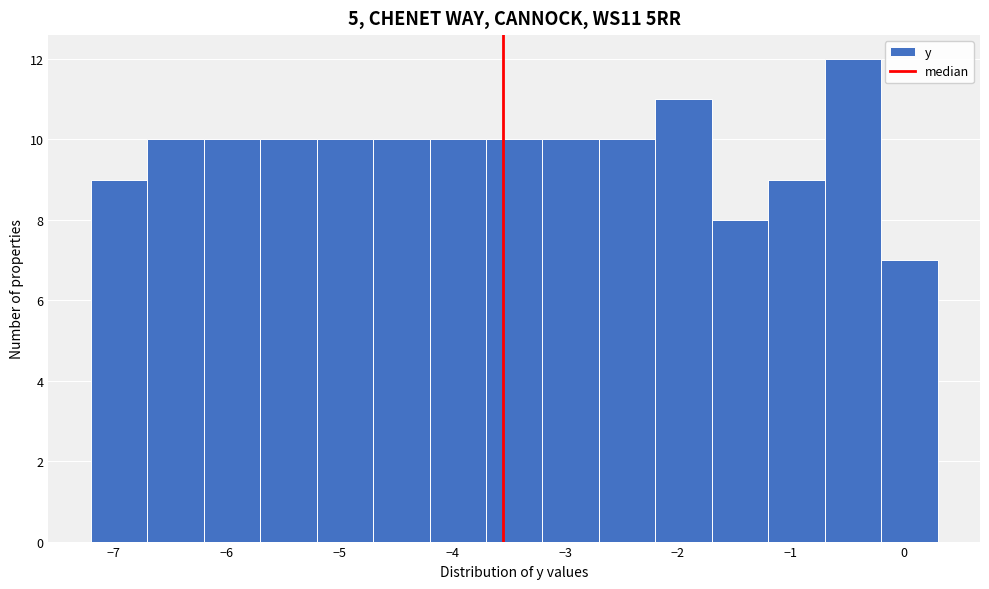

Reading left to right, list every bar in this chart as the range it spans on the x-axis followed by its height. The values are not printed on the chart, so give them approximately, as read against the axis.

-7.2 to -6.7: 9
-6.7 to -6.2: 10
-6.2 to -5.7: 10
-5.7 to -5.2: 10
-5.2 to -4.7: 10
-4.7 to -4.2: 10
-4.2 to -3.7: 10
-3.7 to -3.2: 10
-3.2 to -2.7: 10
-2.7 to -2.2: 10
-2.2 to -1.7: 11
-1.7 to -1.2: 8
-1.2 to -0.7: 9
-0.7 to -0.2: 12
-0.2 to 0.3: 7